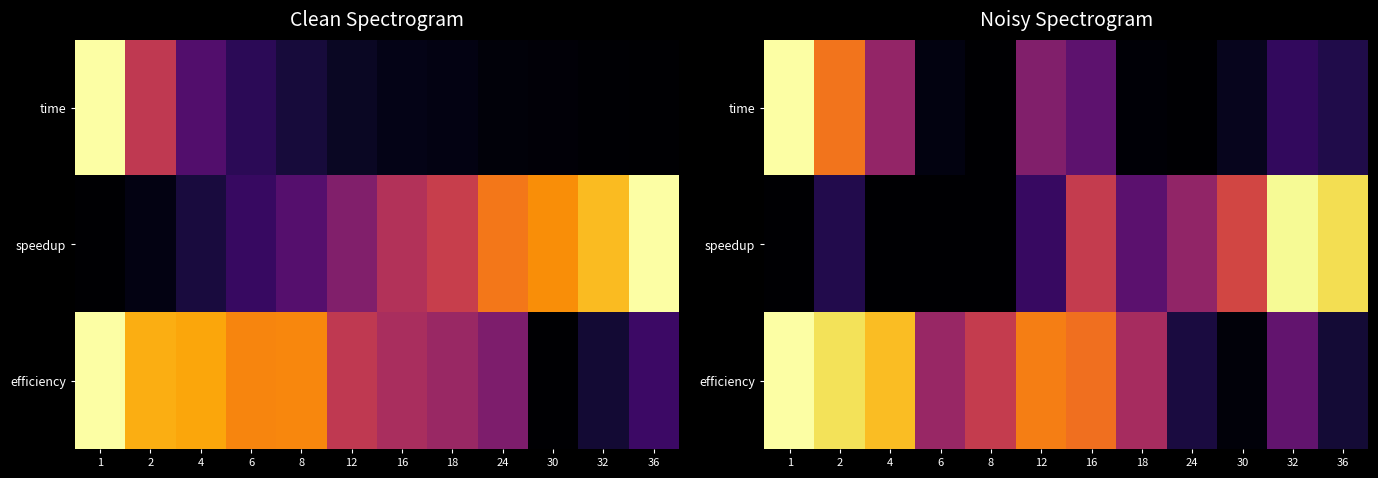

How many series are shown in this chart?

3